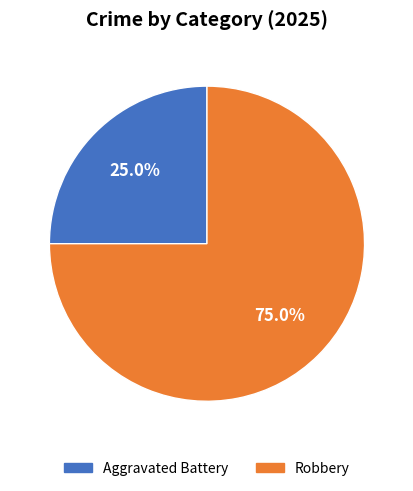

Which category accounts for the majority?

Robbery